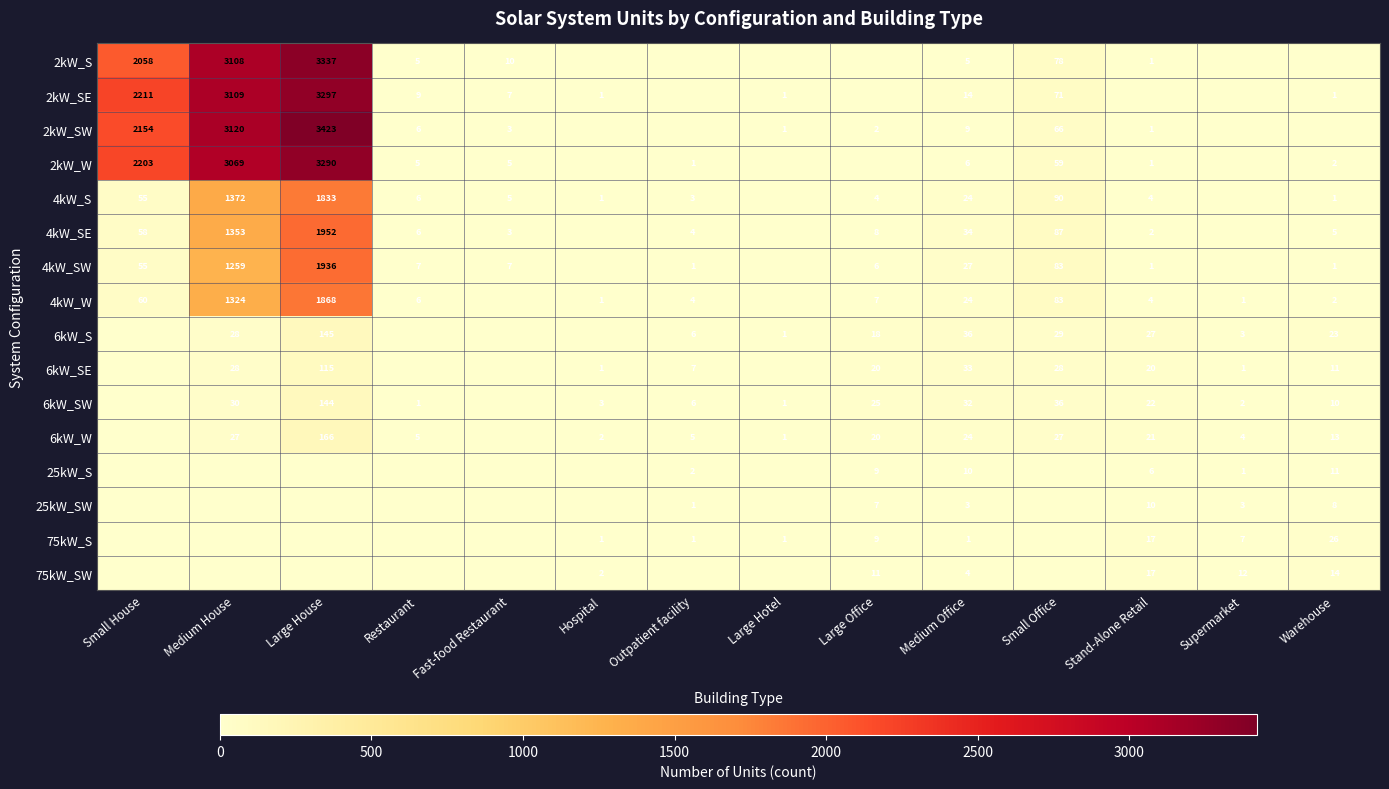

The value of 2kW_SW at Large Hotel is 2. True or false?

False